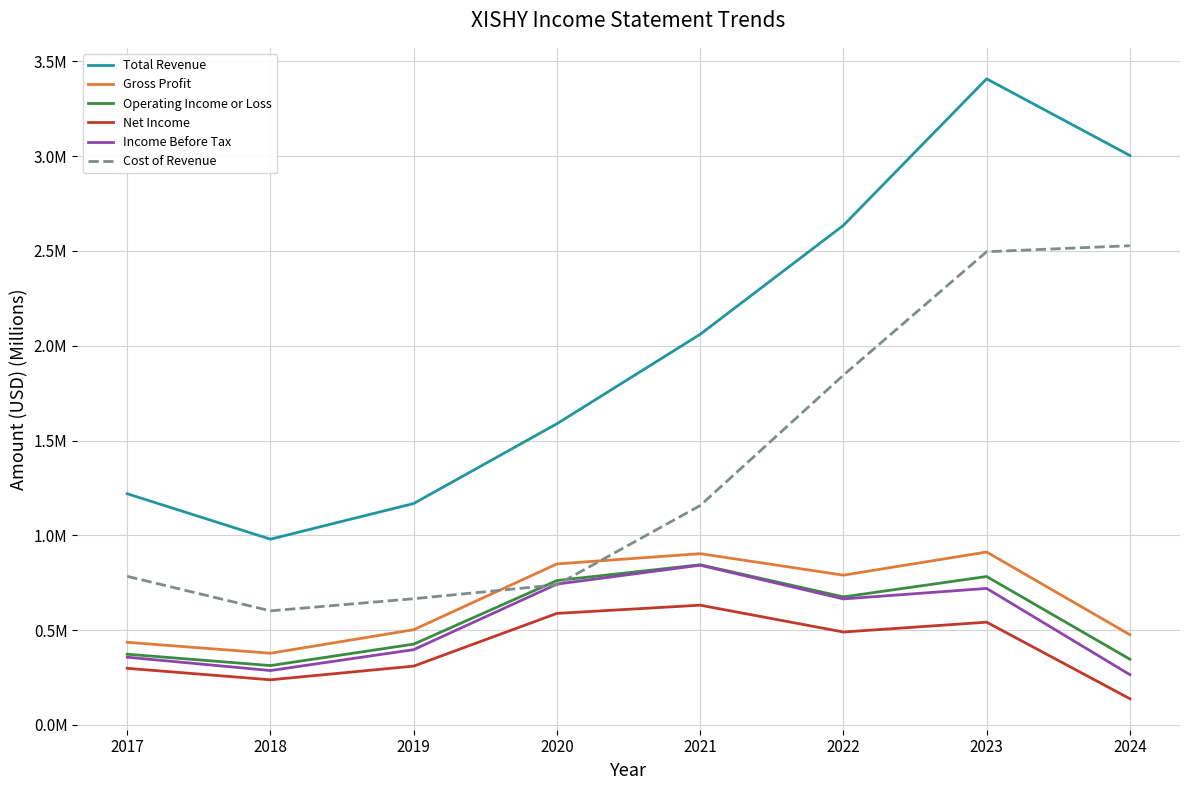

What are all the series names shown in the legend?

Total Revenue, Gross Profit, Operating Income or Loss, Net Income, Income Before Tax, Cost of Revenue